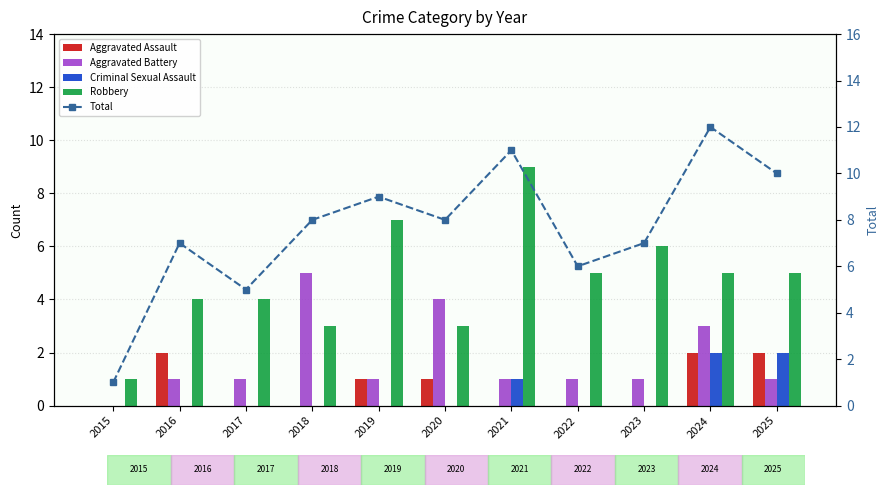

What is the sum of the Aggravated Battery values at 2023 and 2015?

1